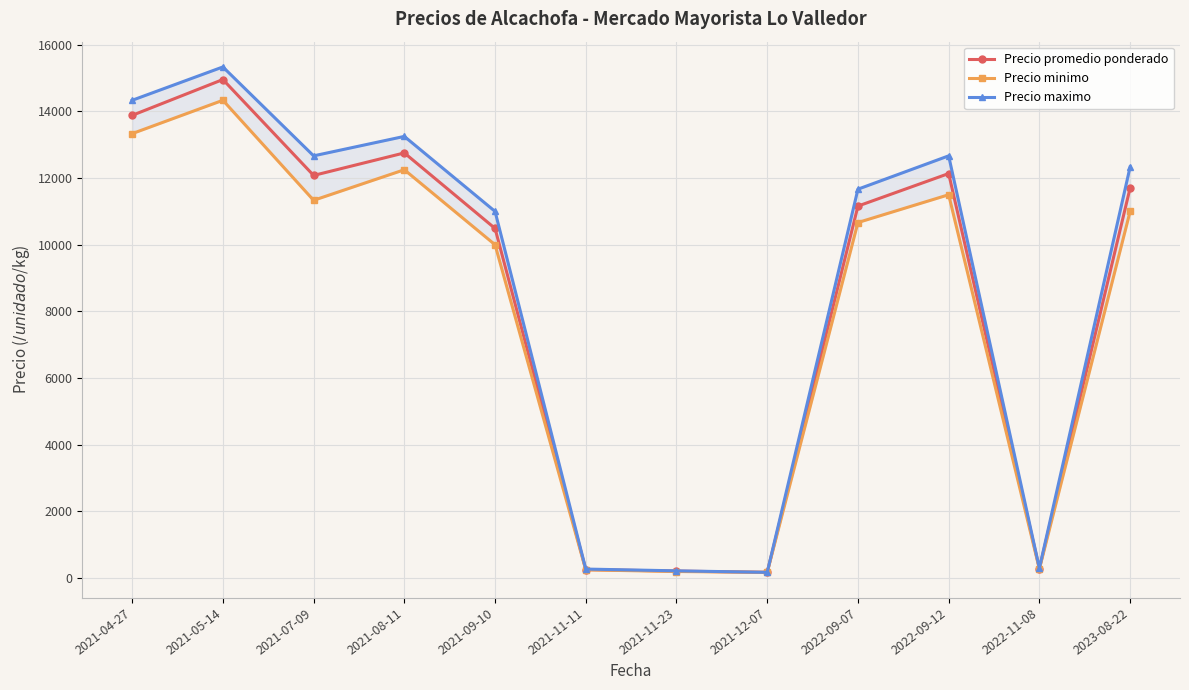

What is the minimum value for Precio maximo?

175.0